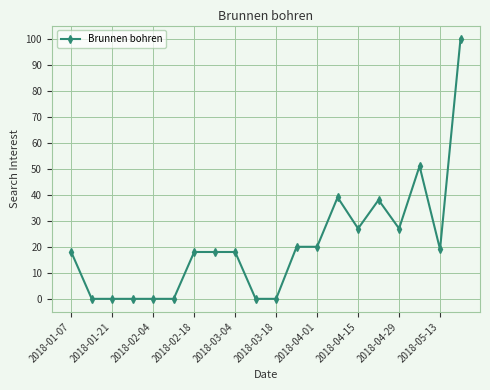

What is the average value?

21